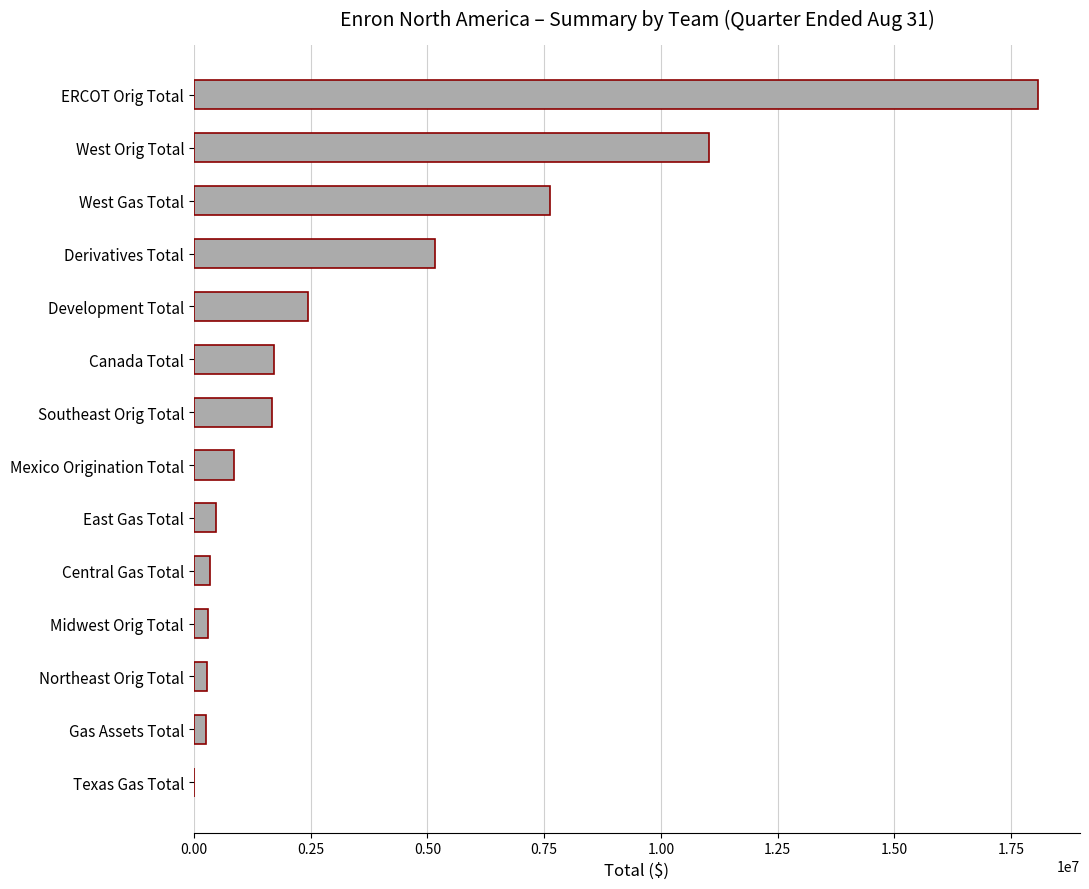

True or false: the data shows 4151554.8 at Development Total.

False